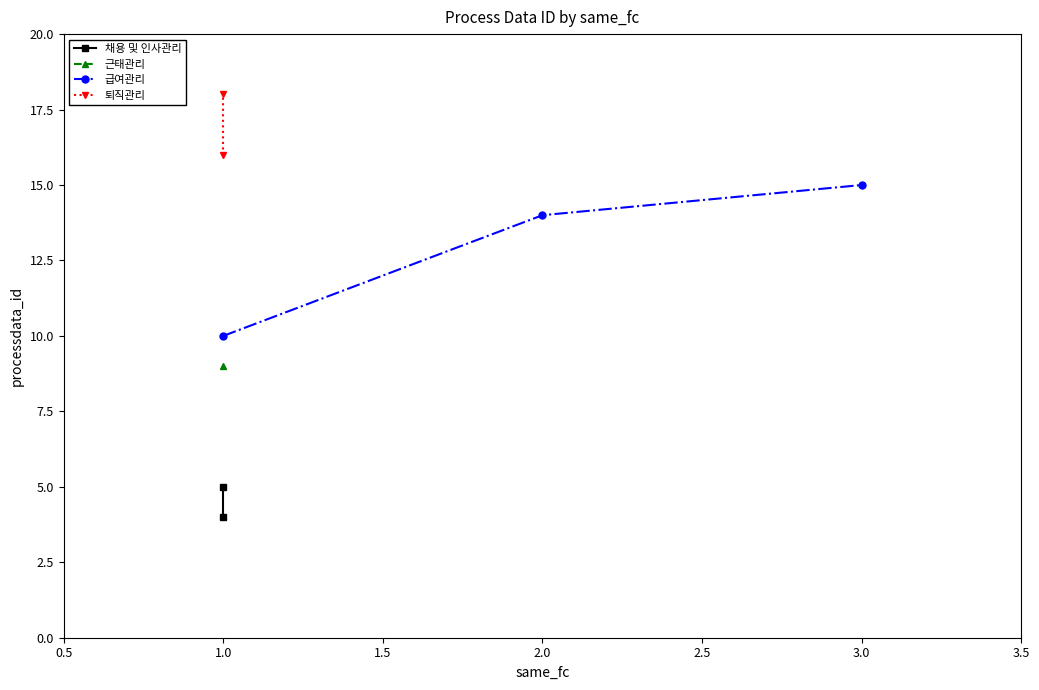

Which category has the lowest value in the 급여관리 series?

1.0